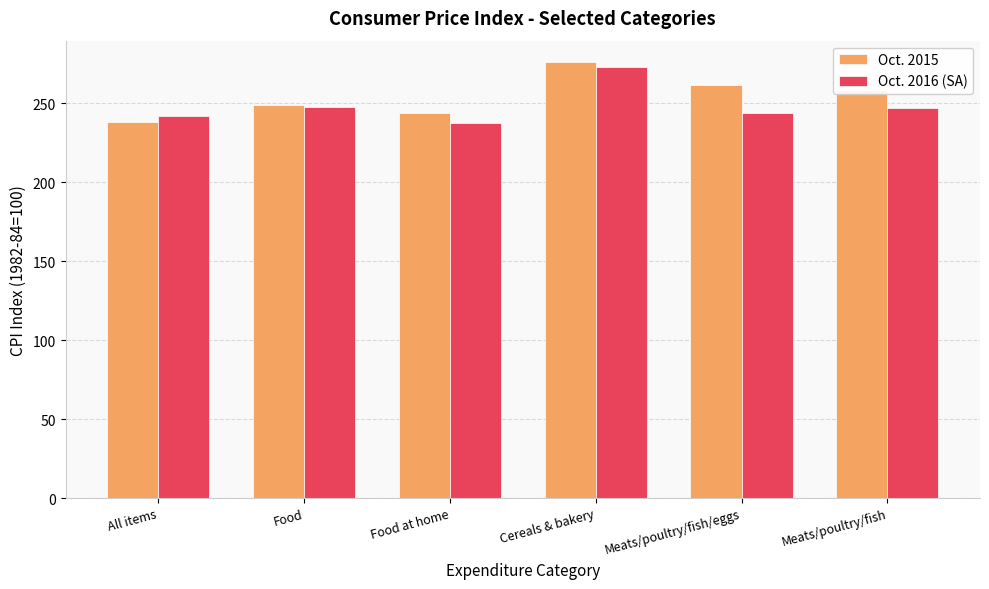

Read the Oct. 2016 (SA) value at Food at home.

237.6